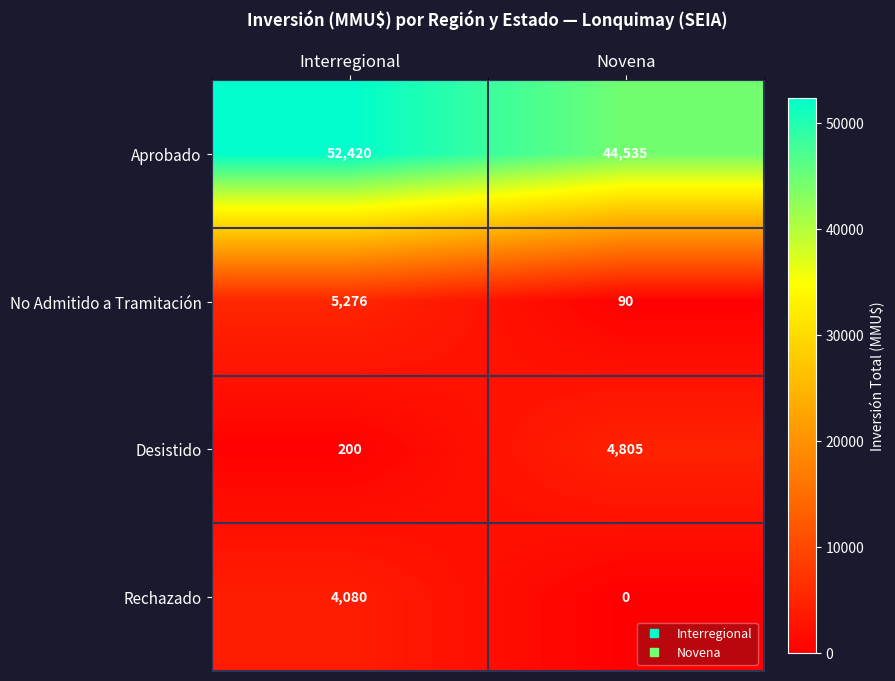

List the series in order of their peak value, highest first.

Aprobado, No Admitido a Tramitación, Desistido, Rechazado